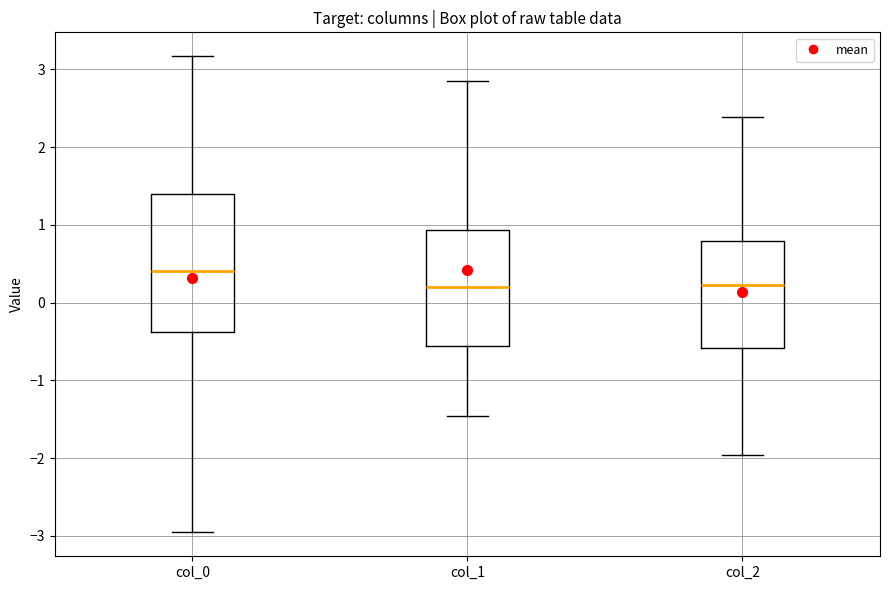

Which box is the tallest, from its lower edge to its upper edge?

col_0